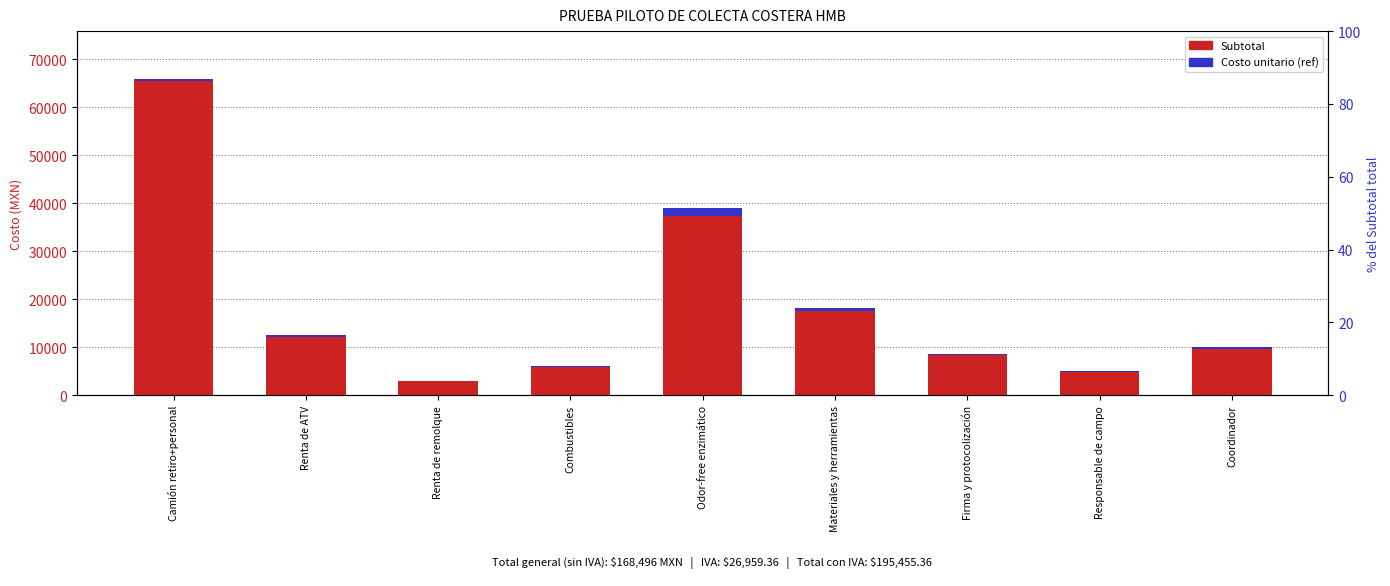

Between Materiales y herramientas and Responsable de campo, which series saw the biggest shift?

Subtotal